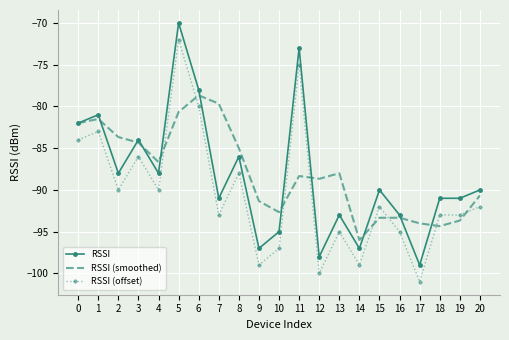

What is the spread (max minus min) of values at 9?

7.7